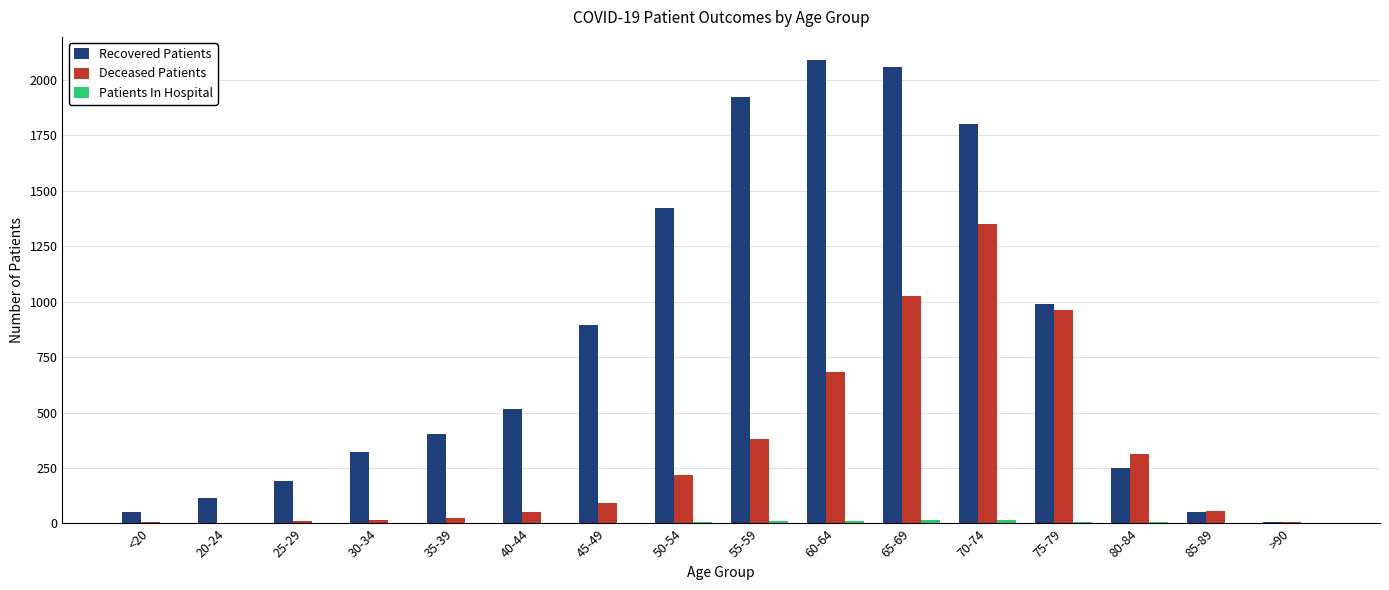

Is it true that Recovered Patients equals 1274 at 65-69?

False